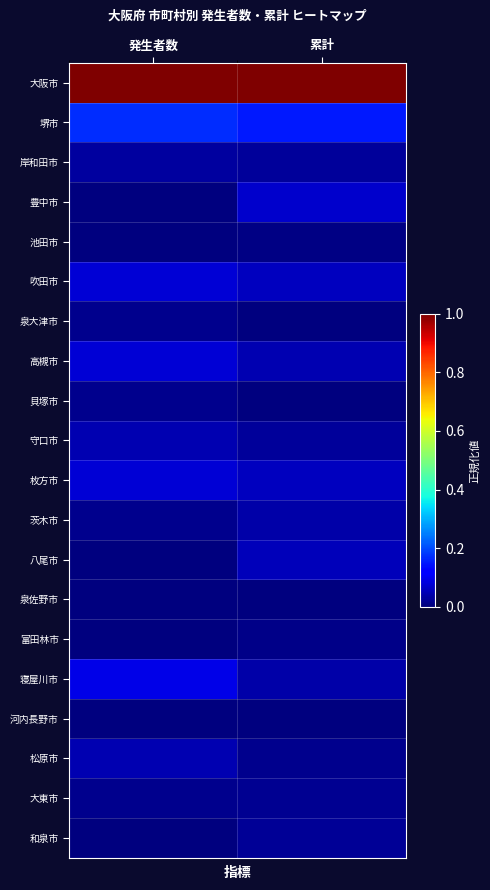

How many data points does each series have?

2